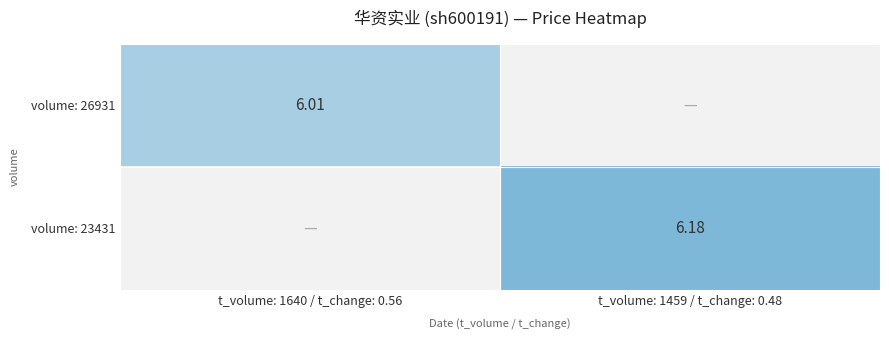

Read the volume: 23431 value at t_volume: 1459 / t_change: 0.48.

6.2